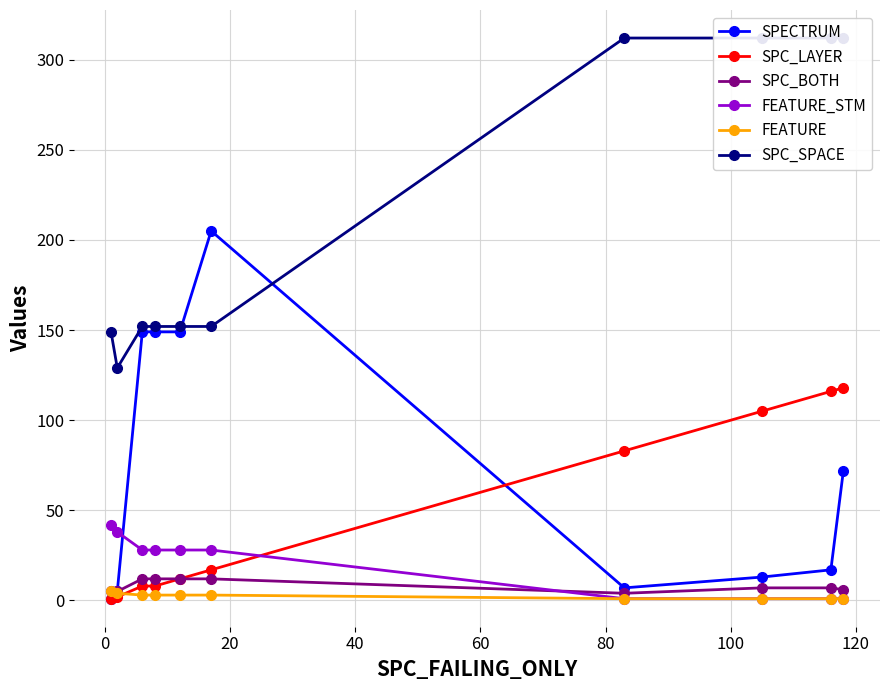

What are all the series names shown in the legend?

SPECTRUM, SPC_LAYER, SPC_BOTH, FEATURE_STM, FEATURE, SPC_SPACE